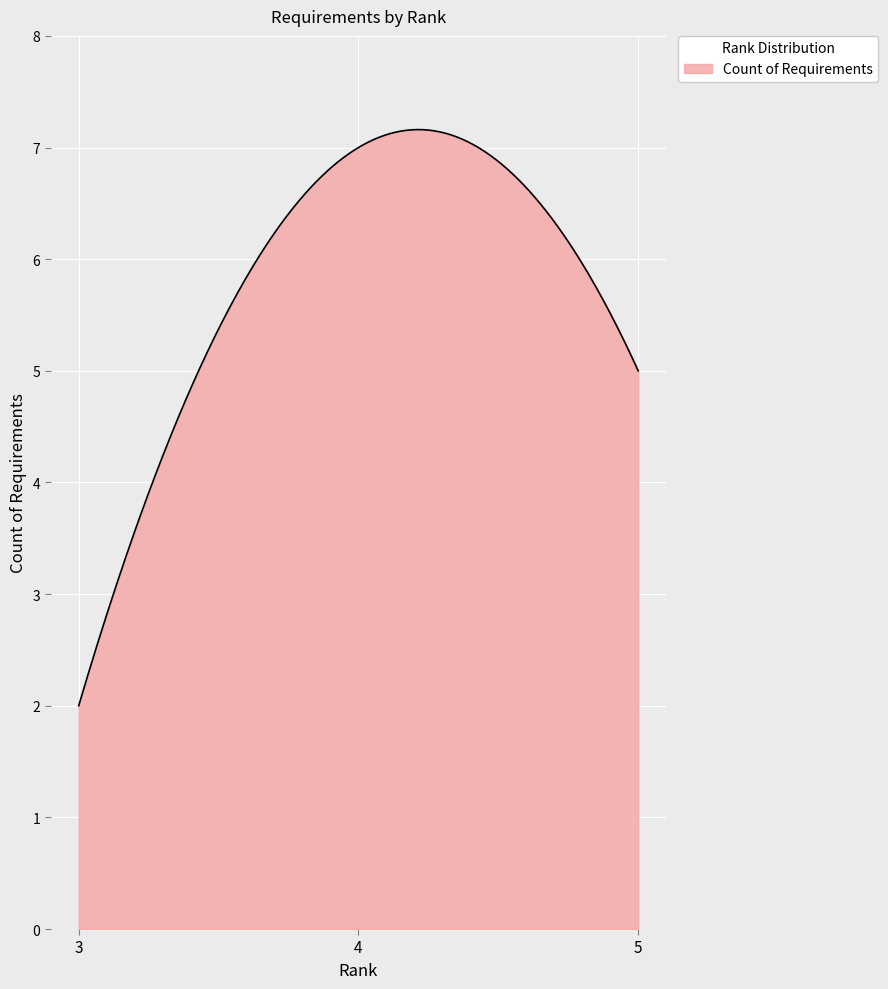

What is the greatest value displayed?

7.2